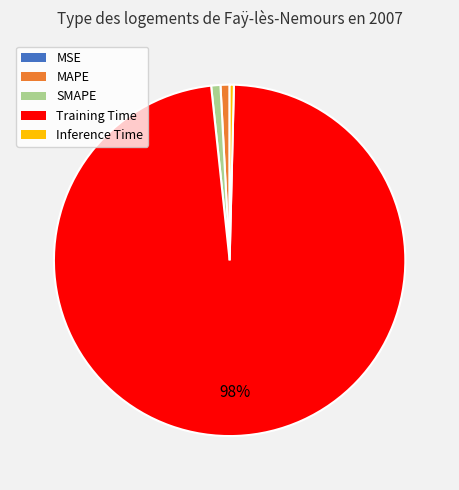

Is it true that MAPE is 1% of the pie?

True